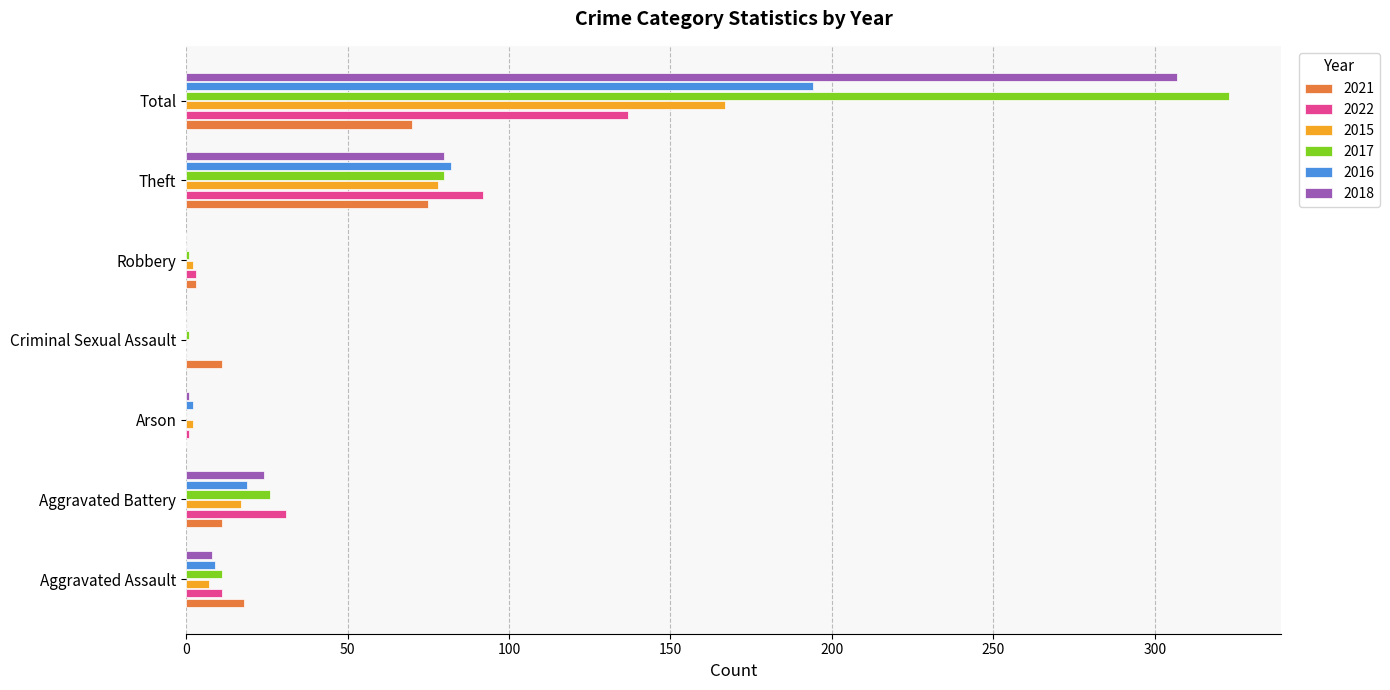

What are all the series names shown in the legend?

2021, 2022, 2015, 2017, 2016, 2018